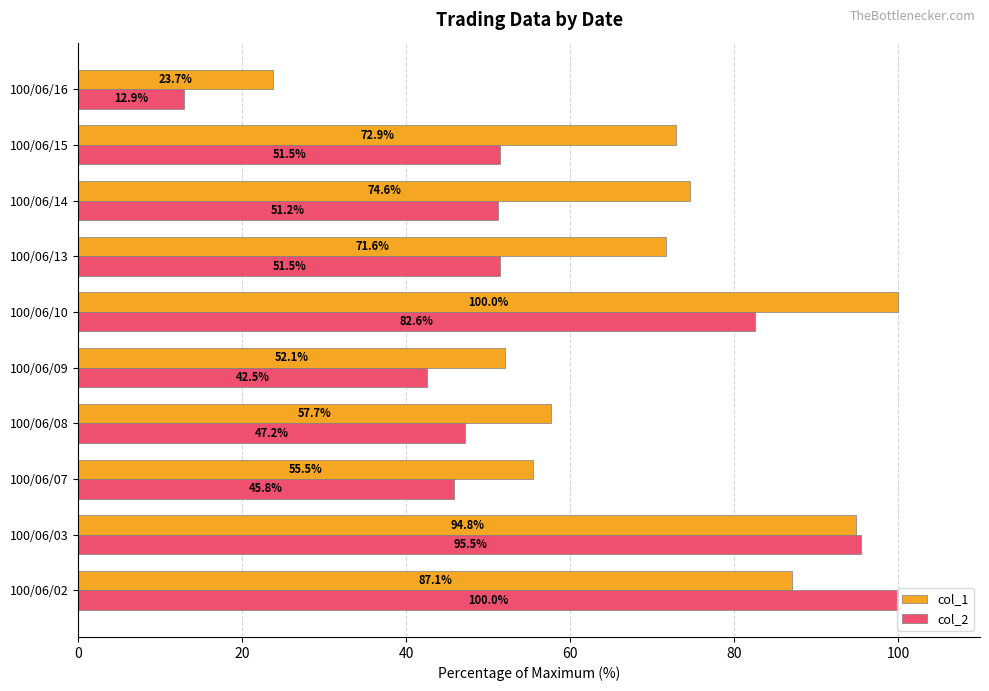

How many data points in col_2 are less than 51?

4